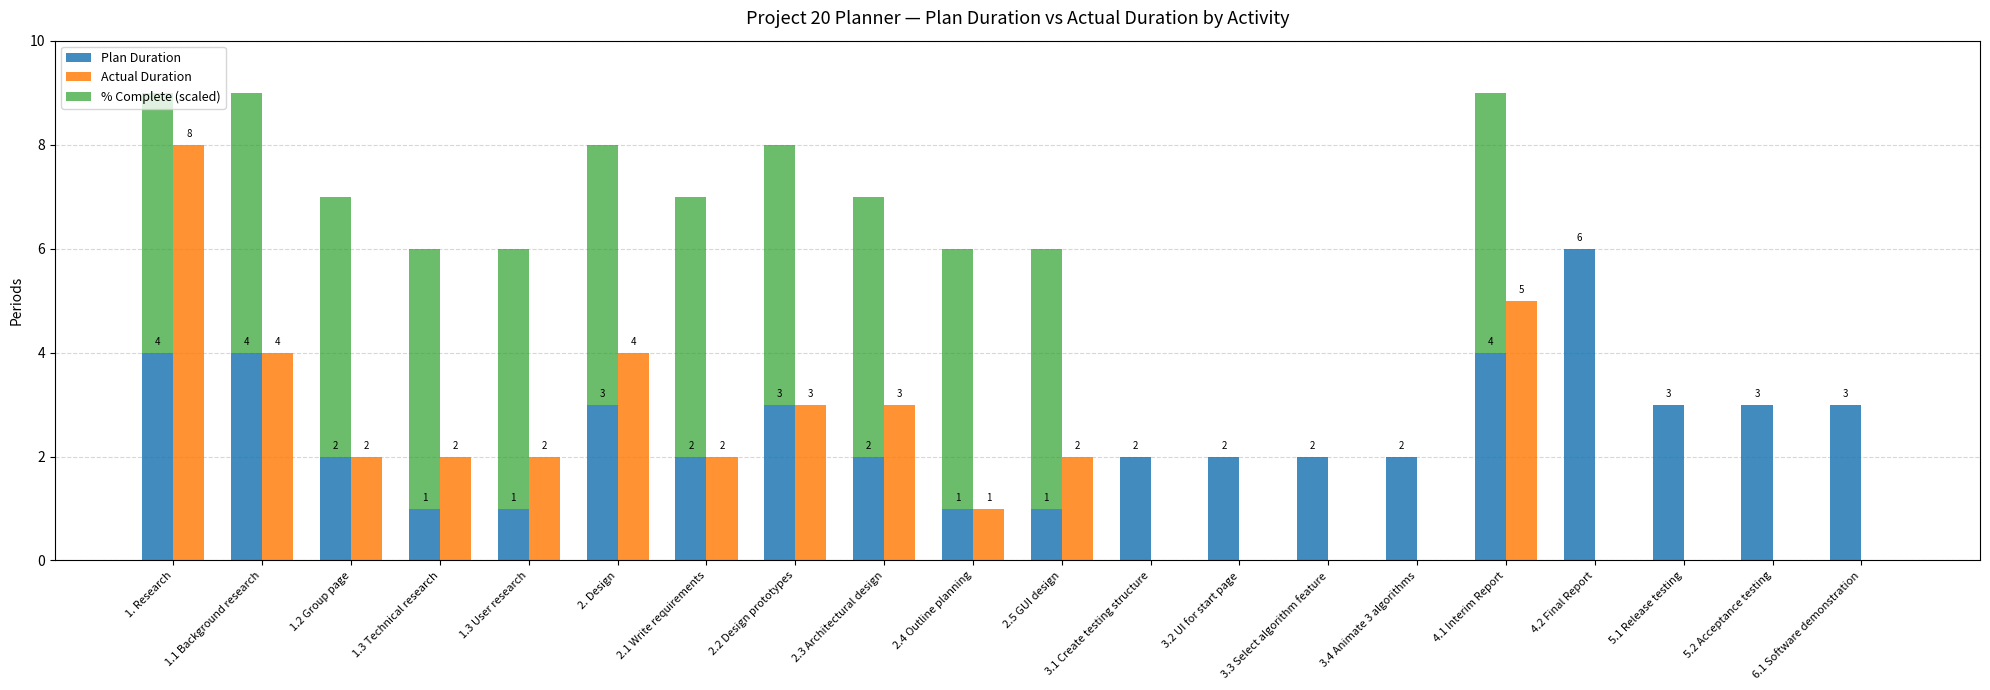

Is the value of Actual Duration at 5.2 Acceptance testing greater than the value of Plan Duration at 5.2 Acceptance testing?

No